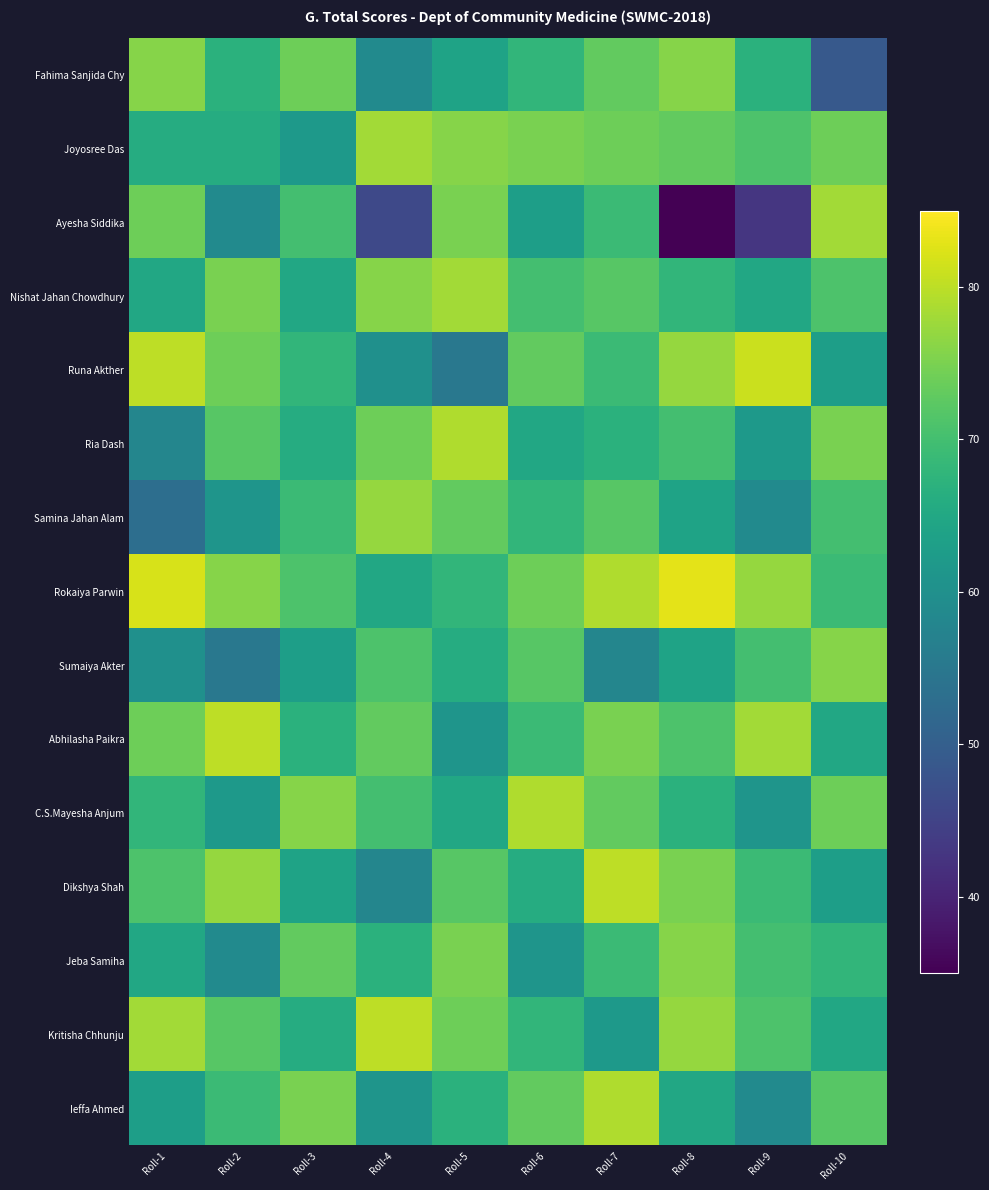

Reading left to right, what are all the values shown in this chart?

Fahima Sanjida Chy: Roll-1=76	Roll-2=67	Roll-3=74	Roll-4=59	Roll-5=64	Roll-6=68	Roll-7=73	Roll-8=76	Roll-9=67	Roll-10=49
Joyosree Das: Roll-1=66	Roll-2=66	Roll-3=62	Roll-4=78	Roll-5=76	Roll-6=75	Roll-7=74	Roll-8=73	Roll-9=71	Roll-10=74
Ayesha Siddika: Roll-1=74	Roll-2=59	Roll-3=70	Roll-4=46	Roll-5=75	Roll-6=63	Roll-7=69	Roll-8=35	Roll-9=43	Roll-10=78
Nishat Jahan Chowdhury: Roll-1=65	Roll-2=75	Roll-3=65	Roll-4=76	Roll-5=78	Roll-6=70	Roll-7=72	Roll-8=68	Roll-9=65	Roll-10=71
Runa Akther: Roll-1=80	Roll-2=74	Roll-3=68	Roll-4=60	Roll-5=55	Roll-6=73	Roll-7=69	Roll-8=77	Roll-9=81	Roll-10=63
Ria Dash: Roll-1=58	Roll-2=72	Roll-3=66	Roll-4=74	Roll-5=79	Roll-6=65	Roll-7=67	Roll-8=70	Roll-9=62	Roll-10=75
Samina Jahan Alam: Roll-1=53	Roll-2=61	Roll-3=69	Roll-4=77	Roll-5=73	Roll-6=68	Roll-7=72	Roll-8=64	Roll-9=59	Roll-10=70
Rokaiya Parwin: Roll-1=82	Roll-2=76	Roll-3=71	Roll-4=65	Roll-5=68	Roll-6=74	Roll-7=79	Roll-8=83	Roll-9=77	Roll-10=69
Sumaiya Akter: Roll-1=60	Roll-2=55	Roll-3=63	Roll-4=71	Roll-5=66	Roll-6=72	Roll-7=58	Roll-8=64	Roll-9=70	Roll-10=76
Abhilasha Paikra: Roll-1=74	Roll-2=80	Roll-3=67	Roll-4=73	Roll-5=61	Roll-6=69	Roll-7=75	Roll-8=71	Roll-9=78	Roll-10=65
C.S.Mayesha Anjum: Roll-1=68	Roll-2=62	Roll-3=76	Roll-4=70	Roll-5=65	Roll-6=79	Roll-7=73	Roll-8=67	Roll-9=61	Roll-10=74
Dikshya Shah: Roll-1=71	Roll-2=77	Roll-3=64	Roll-4=58	Roll-5=72	Roll-6=66	Roll-7=80	Roll-8=75	Roll-9=69	Roll-10=63
Jeba Samiha: Roll-1=65	Roll-2=59	Roll-3=73	Roll-4=67	Roll-5=75	Roll-6=61	Roll-7=69	Roll-8=76	Roll-9=70	Roll-10=68
Kritisha Chhunju: Roll-1=78	Roll-2=72	Roll-3=66	Roll-4=80	Roll-5=74	Roll-6=68	Roll-7=62	Roll-8=77	Roll-9=71	Roll-10=65
Ieffa Ahmed: Roll-1=63	Roll-2=69	Roll-3=75	Roll-4=61	Roll-5=67	Roll-6=73	Roll-7=79	Roll-8=65	Roll-9=59	Roll-10=72